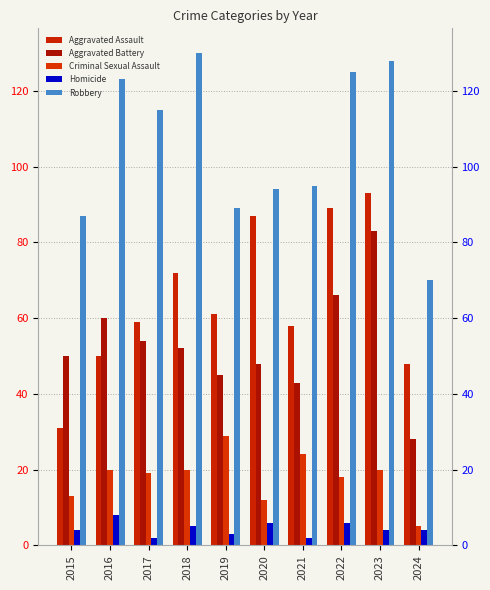

The value of Homicide at 2015 is 4. True or false?

True